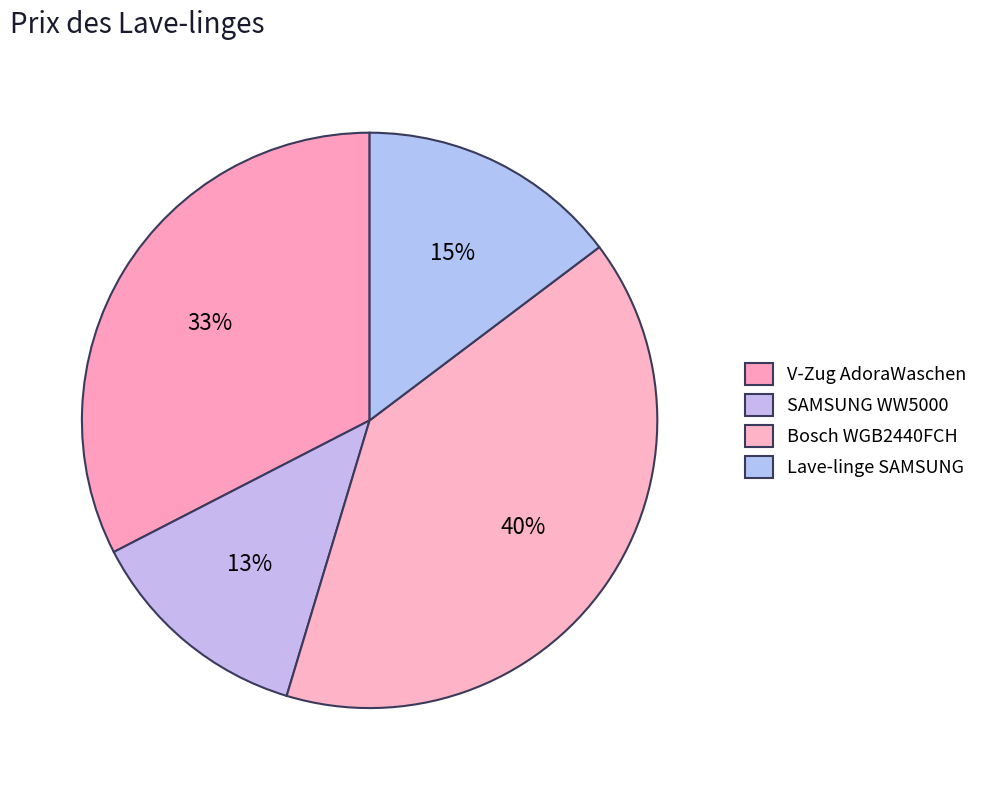

Count the number of slices in the pie.

4